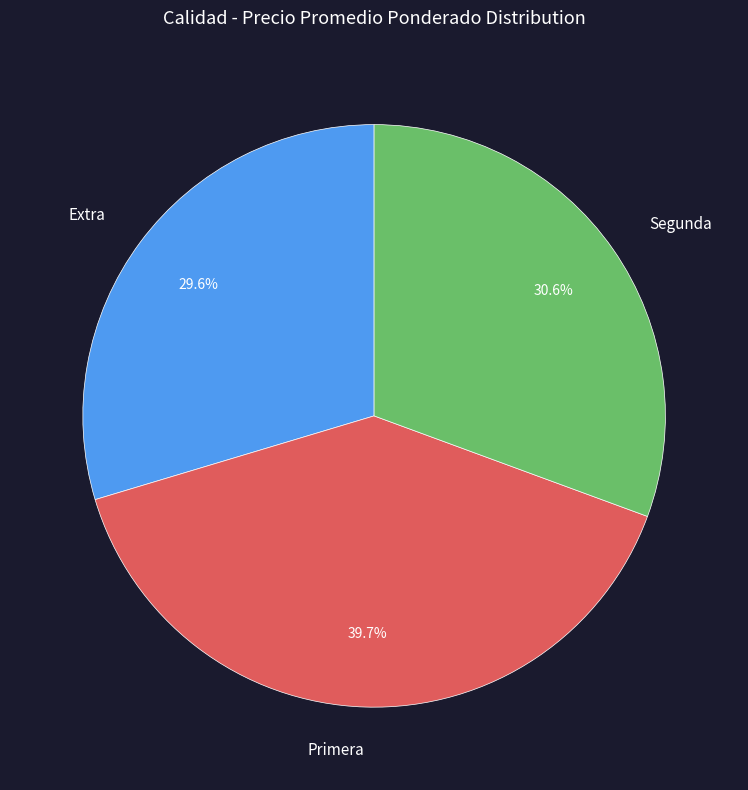

What is the largest slice in the pie chart?

Primera